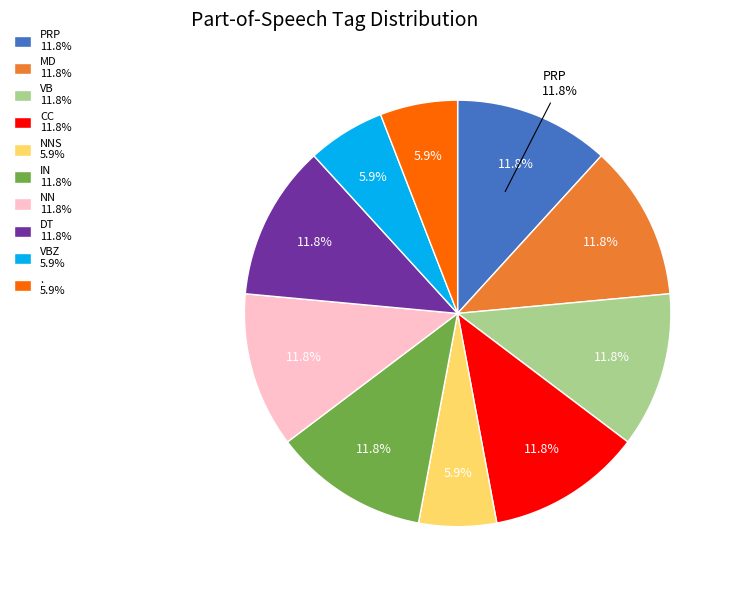

Is it true that VBZ is 17% of the pie?

False